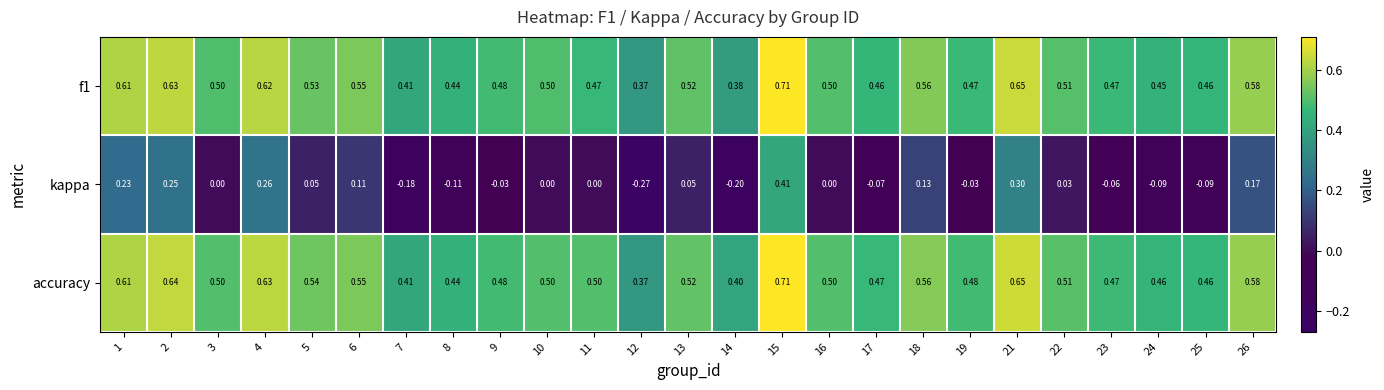

Which series changed the most between 14 and 17?

kappa